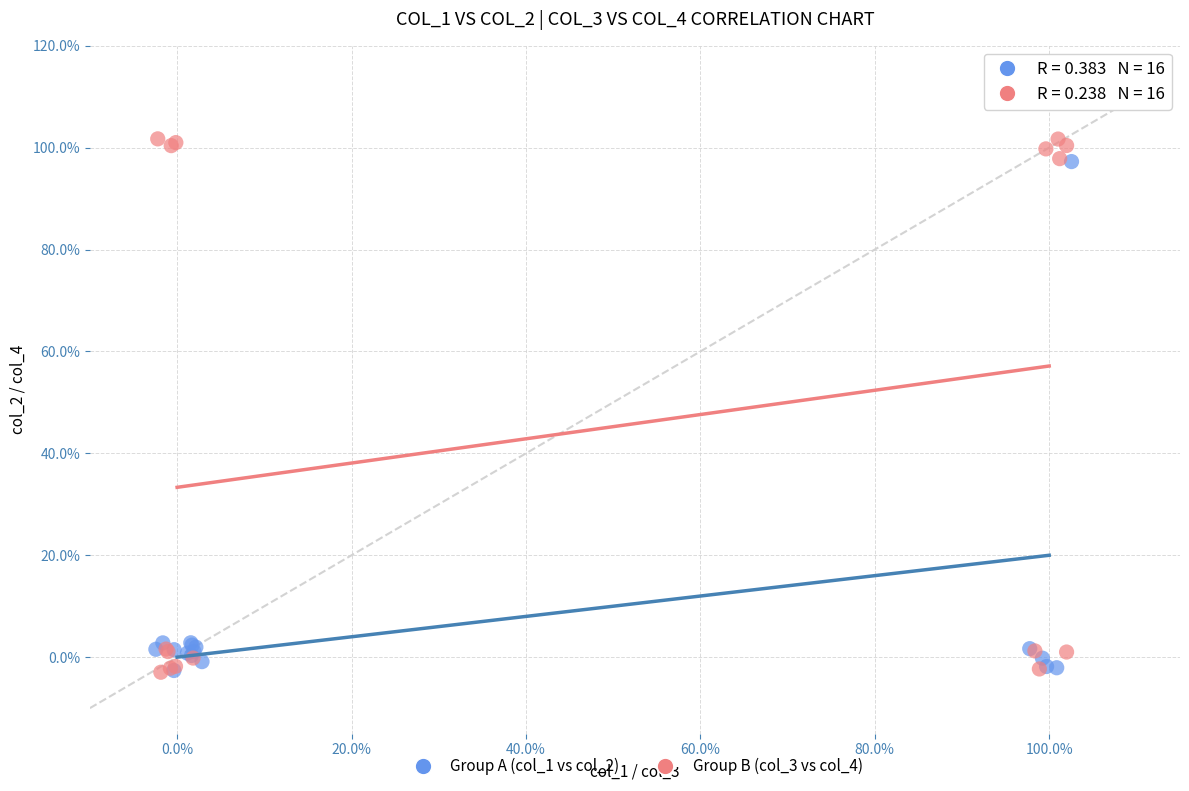

What are all the series names shown in the legend?

Group A (col_1 vs col_2), Group B (col_3 vs col_4)